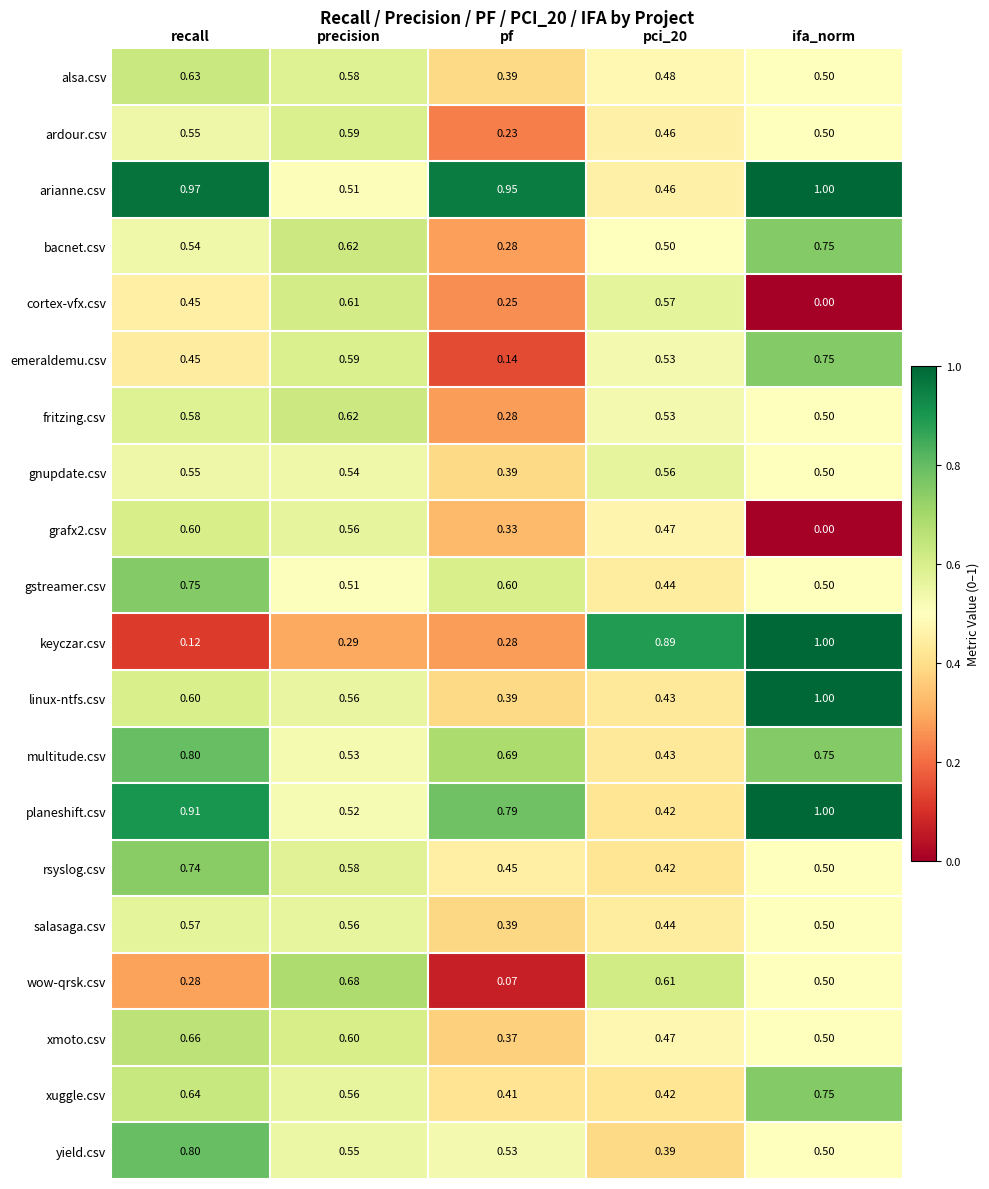

At which category is the sum across all series the highest?

recall